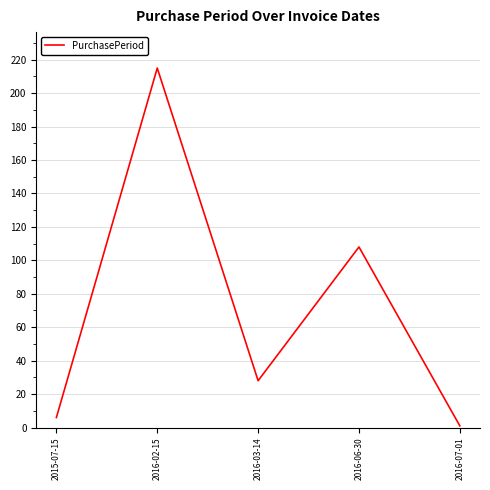

Reading left to right, what are all the values shown in this chart?

6	215	28	108	1